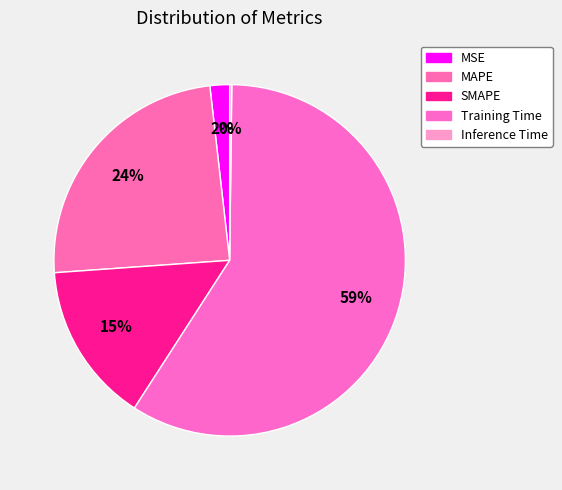

Count the number of slices in the pie.

5